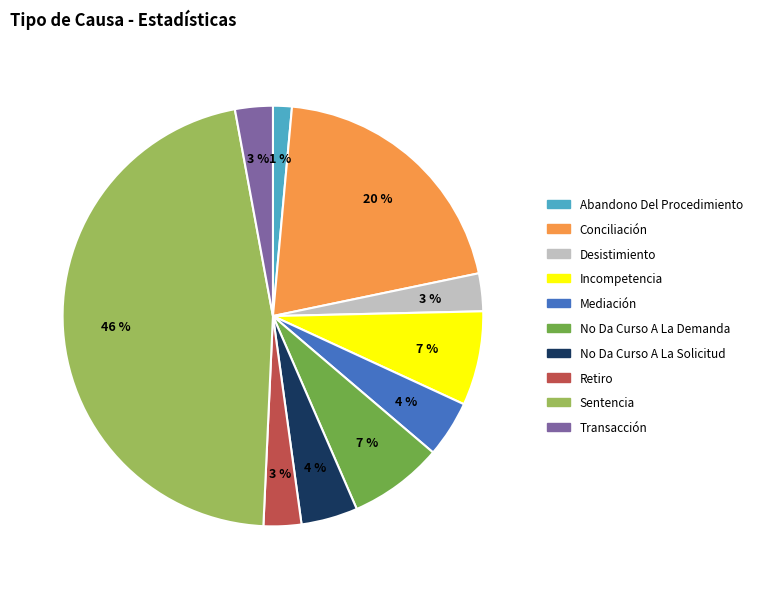

Between Mediación and No Da Curso A La Demanda, which is larger?

No Da Curso A La Demanda